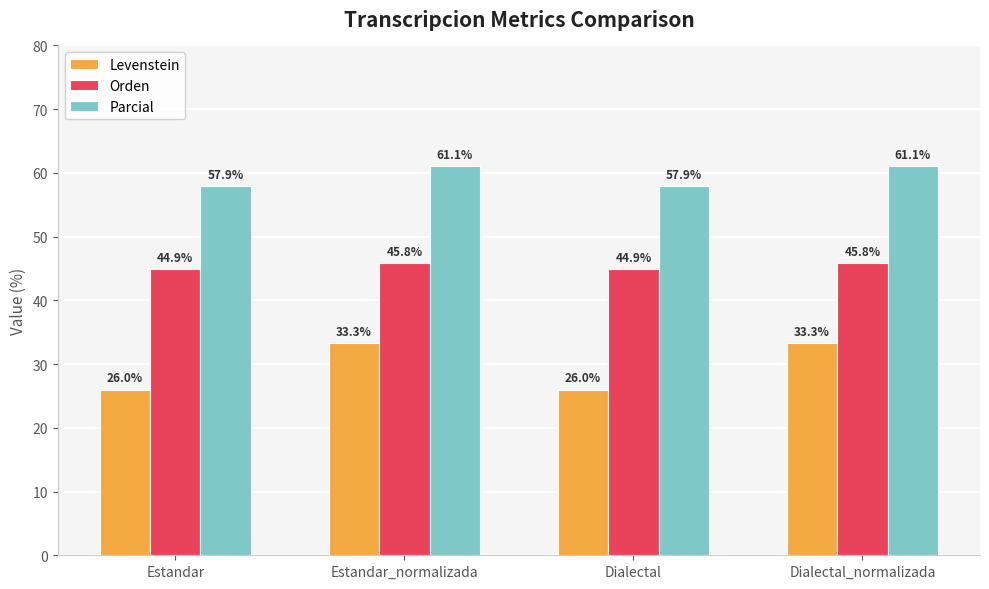

Is the value of Orden at Estandar_normalizada greater than the value of Parcial at Dialectal?

No